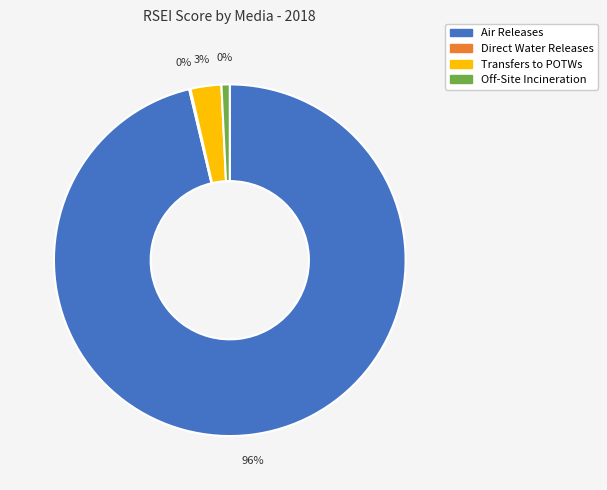

Is it true that Transfers to POTWs is 1% of the pie?

False